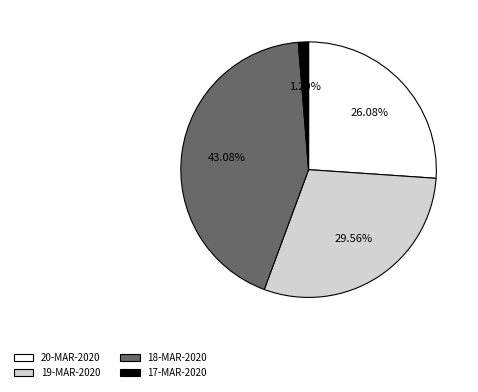

Which slice is the smallest?

17-MAR-2020